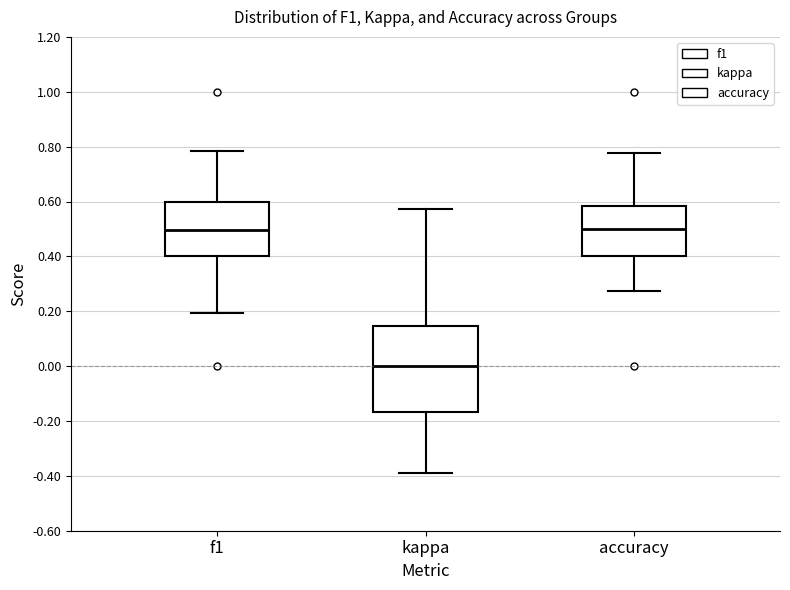

Which box is the tallest, from its lower edge to its upper edge?

kappa